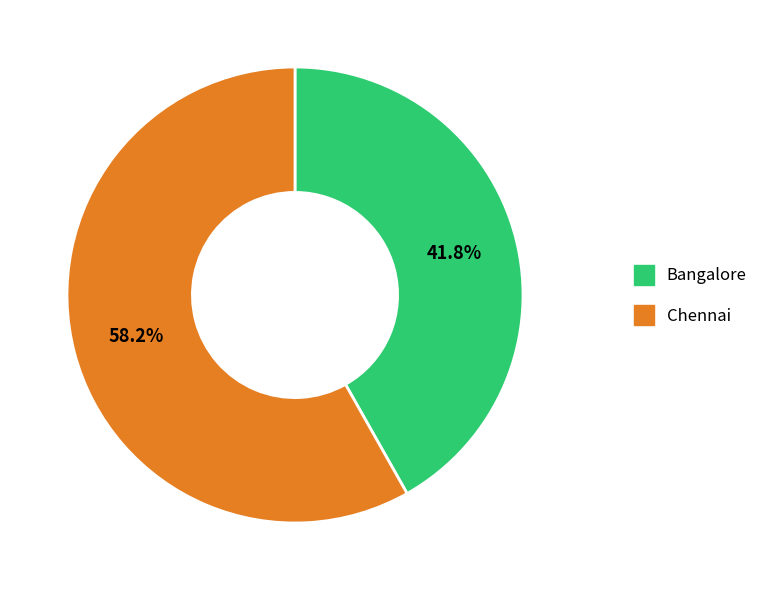

The Bangalore slice represents 53% of the pie. True or false?

False